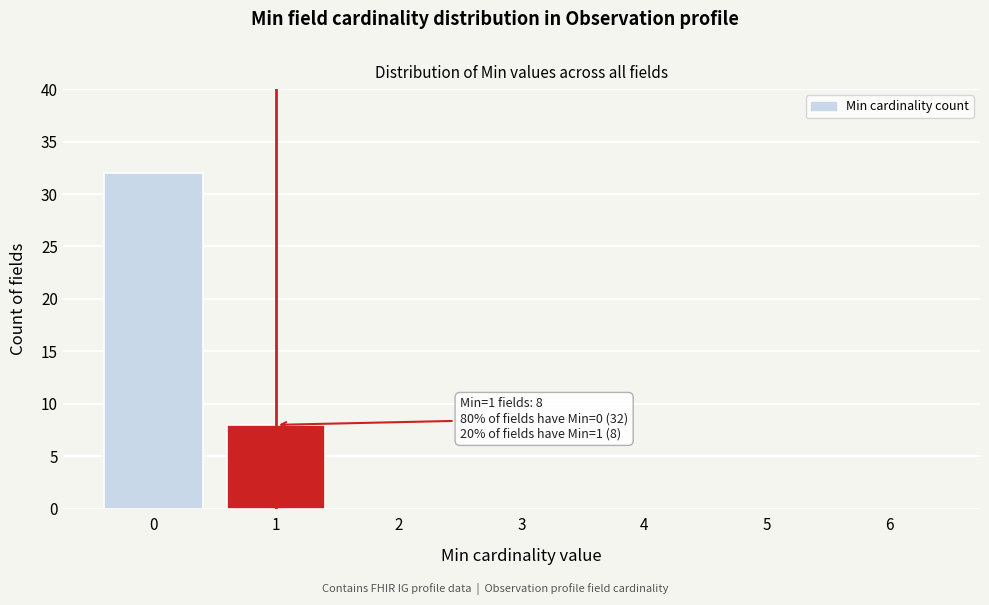

Reading left to right, extract all data points from this chart.

0=32	1=8	2=0	3=0	4=0	5=0	6=0